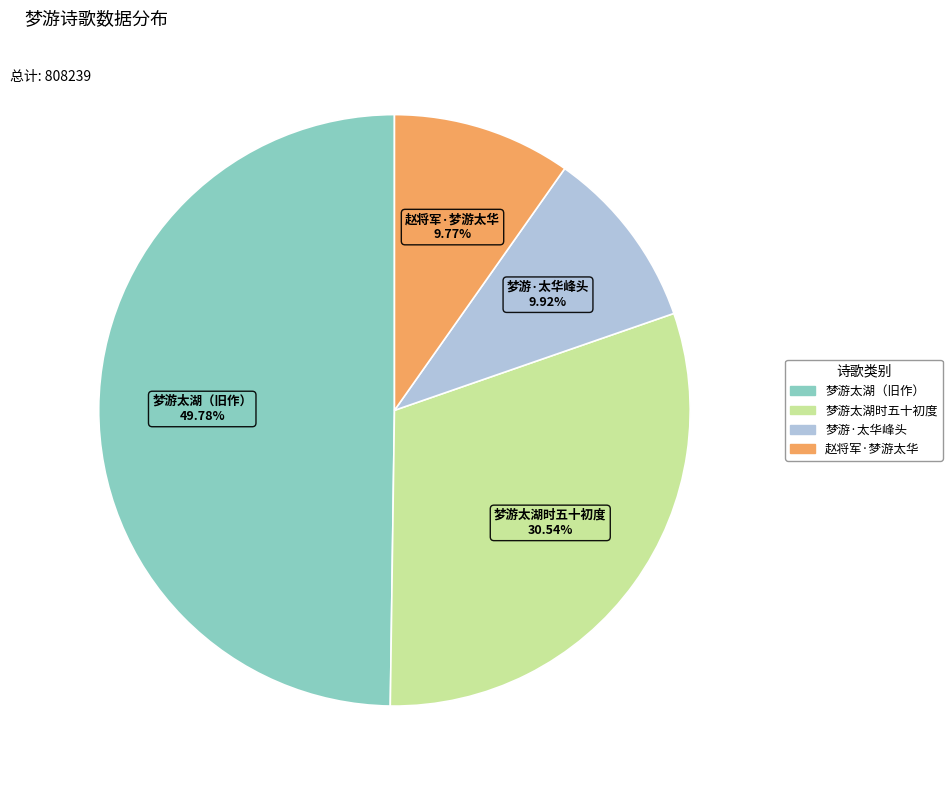

To the nearest percent, what is the difference between the largest and smallest slice percentages?

40%